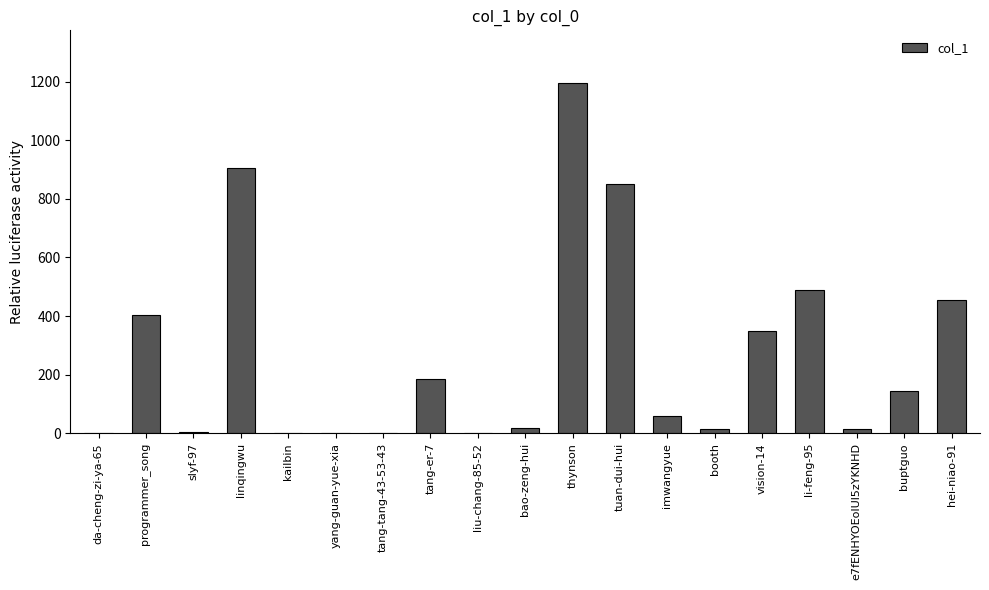

What is the greatest value displayed?

1196